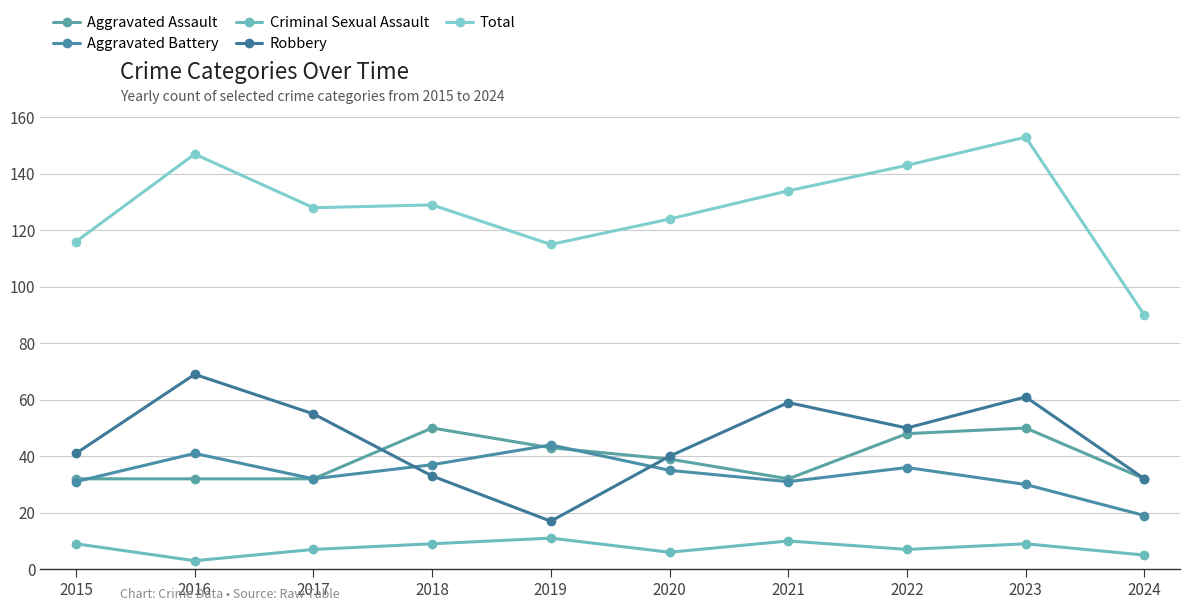

What is the difference between the highest and lowest values at 2023?

144